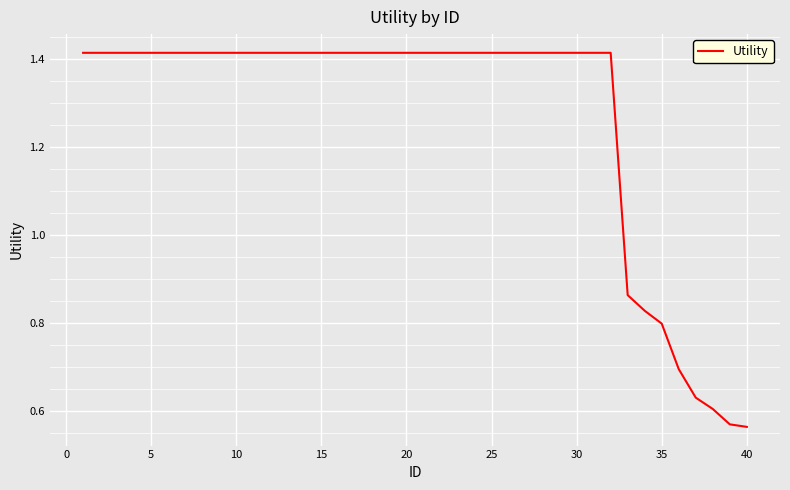

Count the values in the range 1 to 2.

32